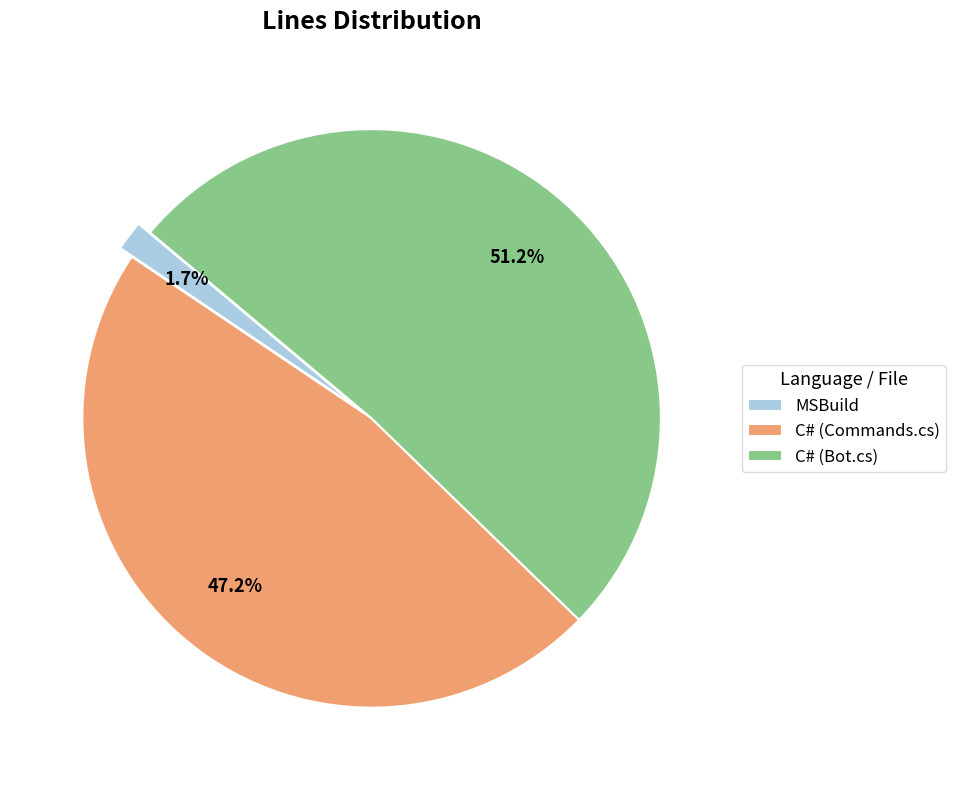

How many slices are in this pie chart?

3